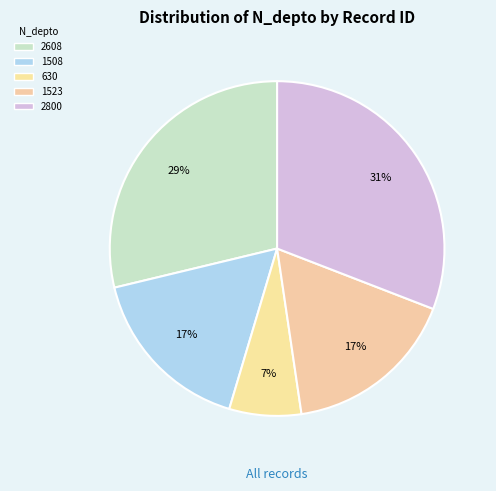

How many slices are in this pie chart?

5